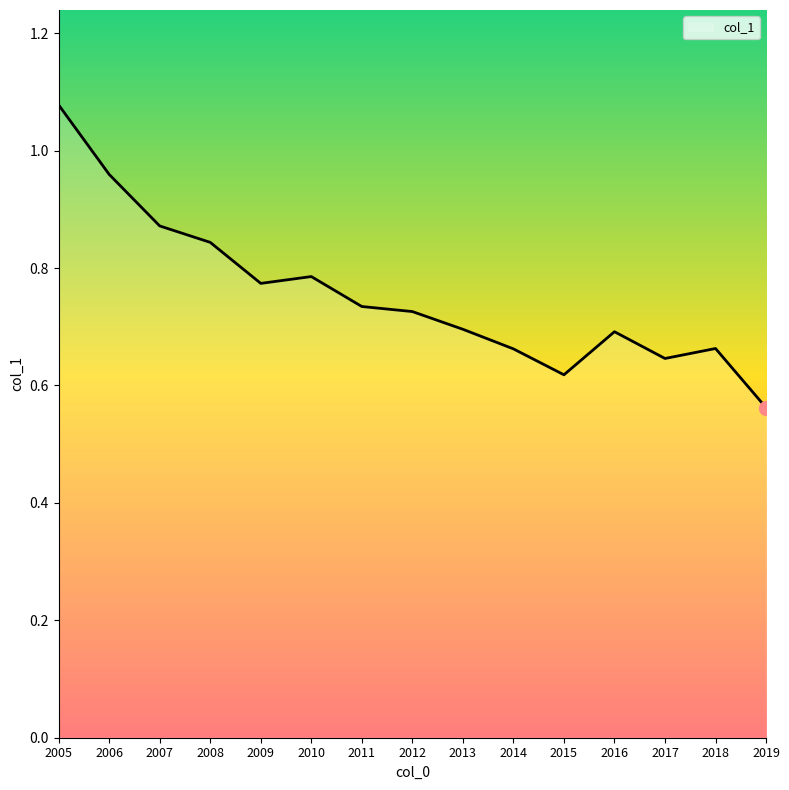

What is the sum of the values at 2019 and 2005?

1.6